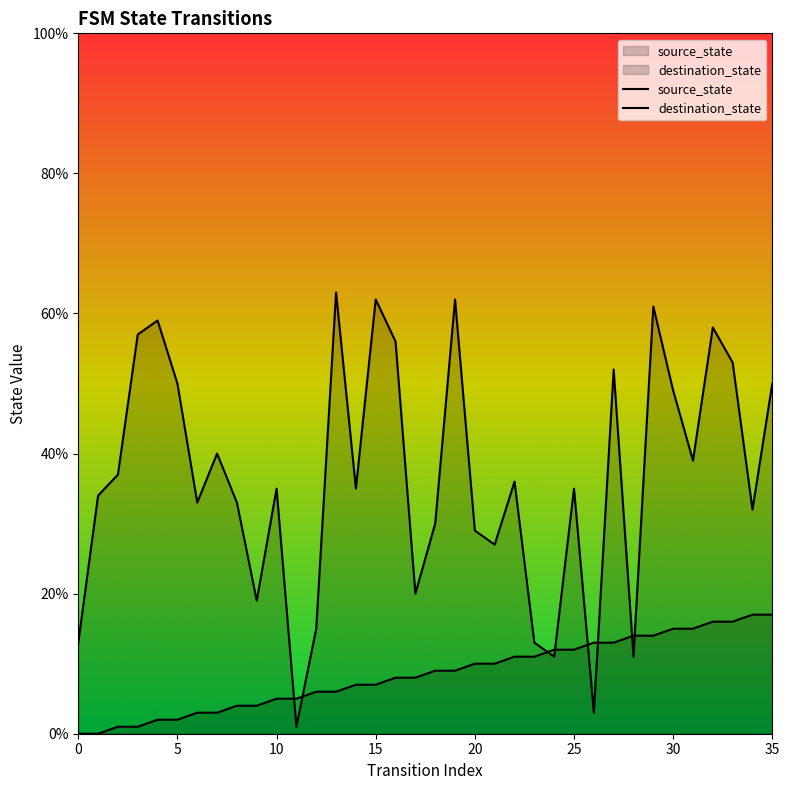

At which label does source_state first exceed 9?

20